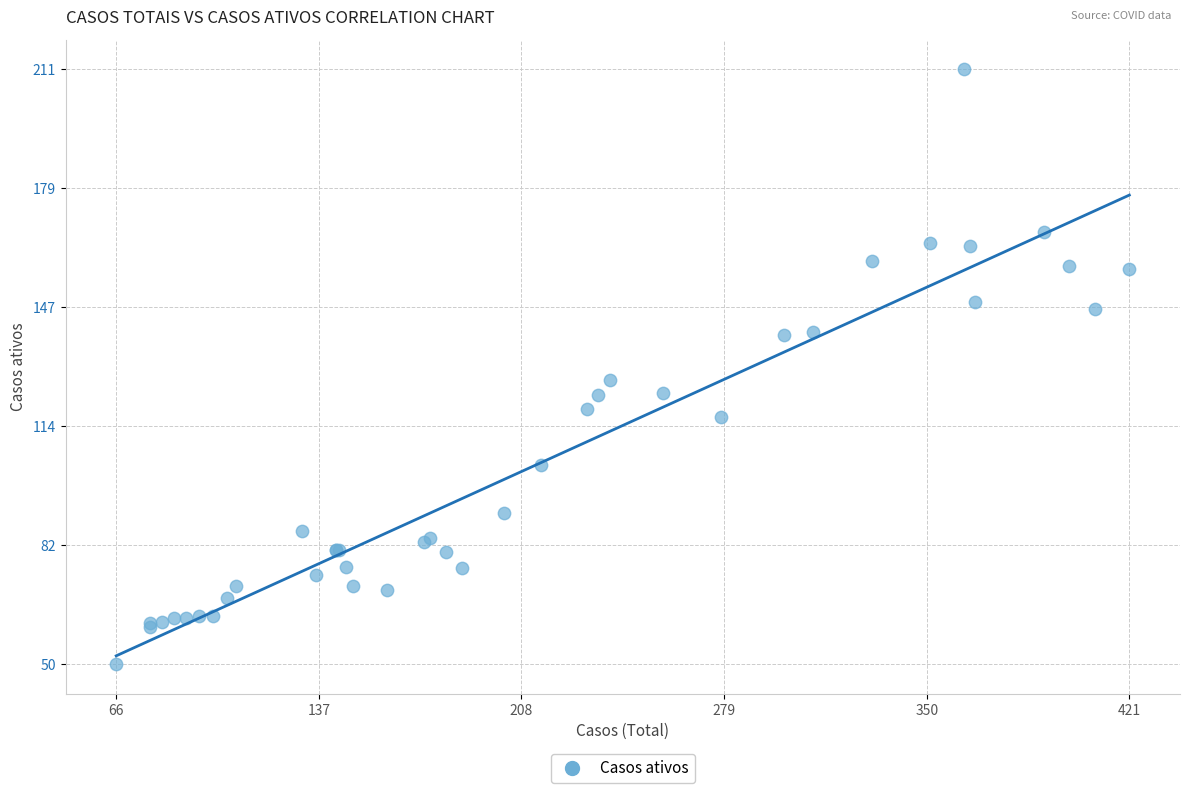

What Y value in the scatter plot is closest to 130?

127.0